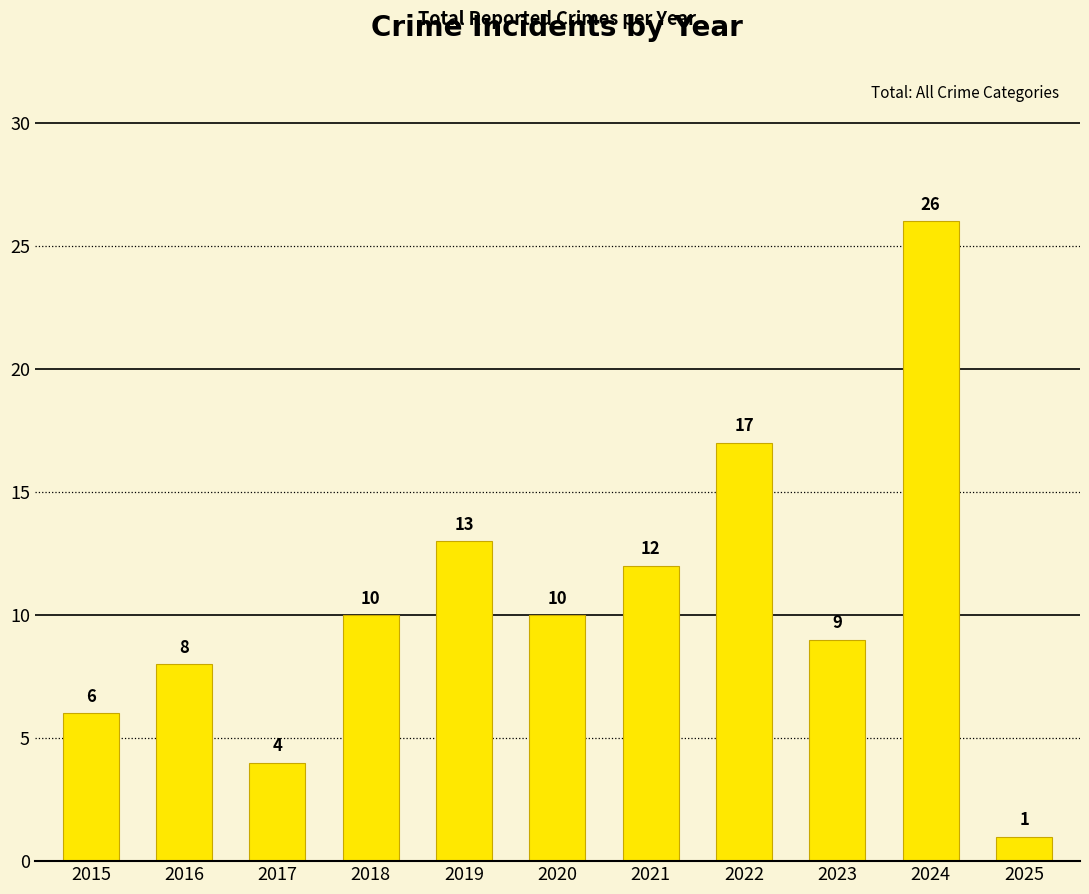

How many data points are less than 10?

5